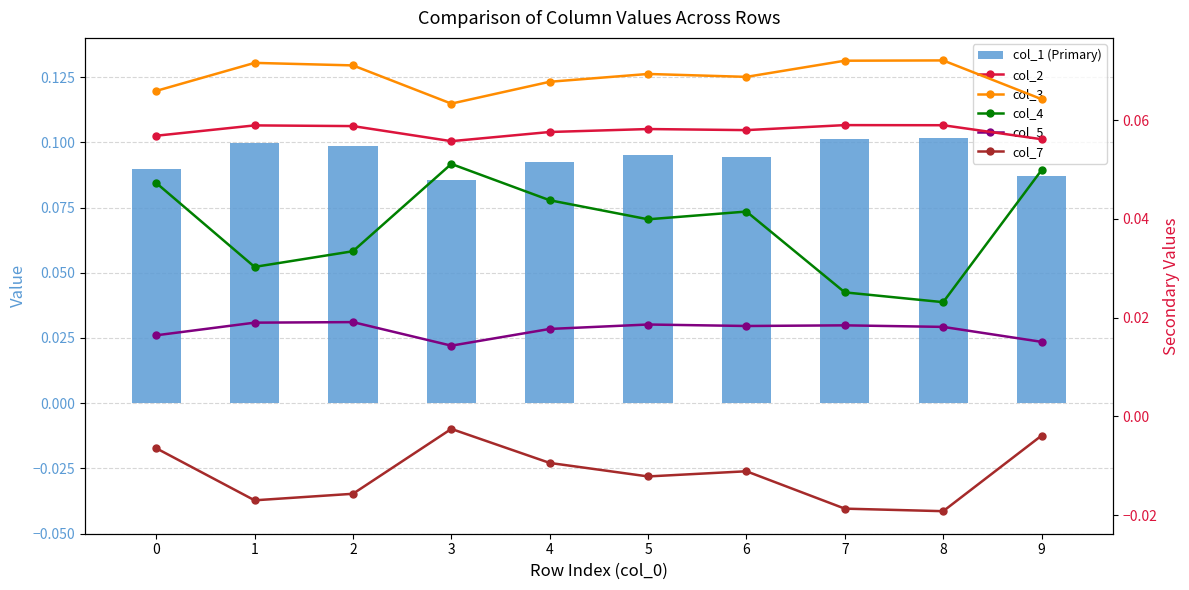

Rank the series at 8 from highest to lowest value.

col_1 (Primary), col_3, col_2, col_4, col_5, col_7